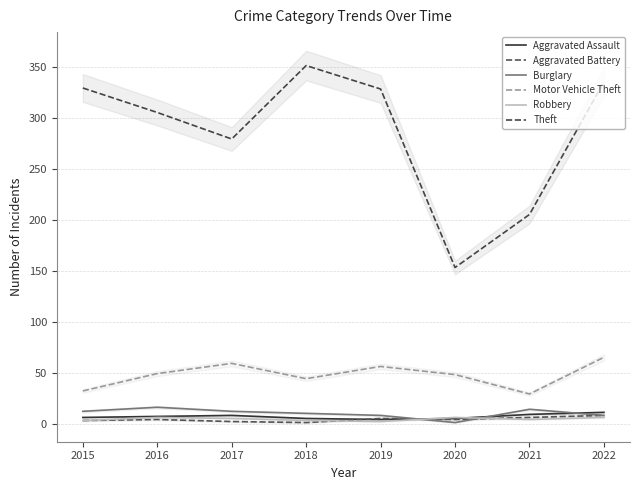

What is the sum of all Theft values?

2285